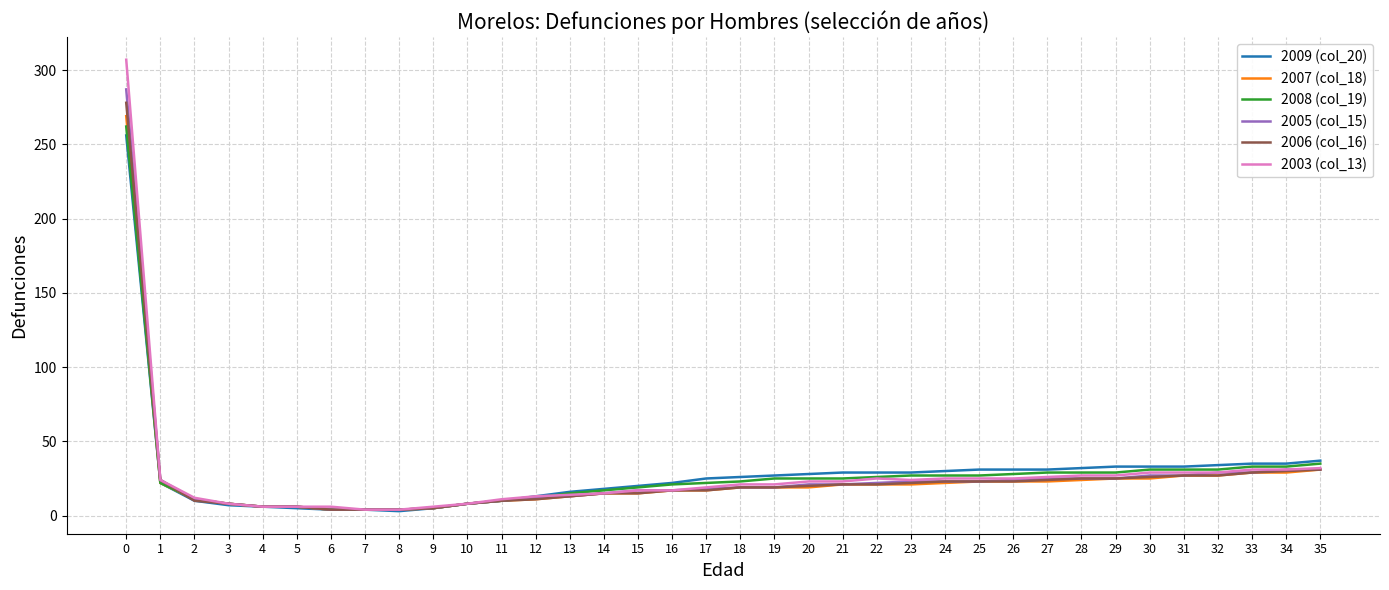

Is the value of 2007 (col_18) at 12 greater than the value of 2003 (col_13) at 0?

No